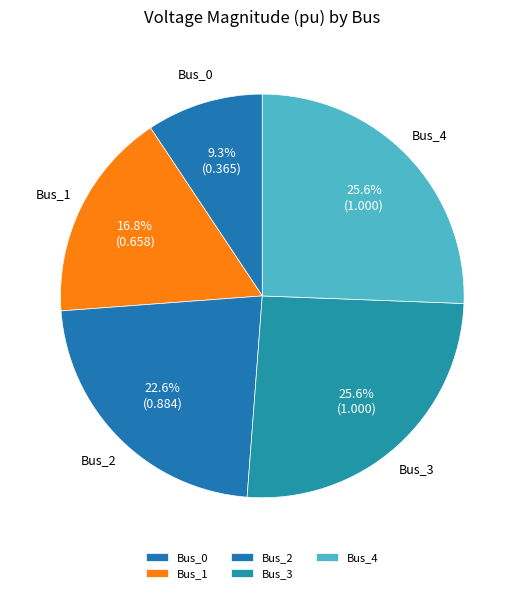

Which has a higher value, Bus_1 or Bus_4?

Bus_4